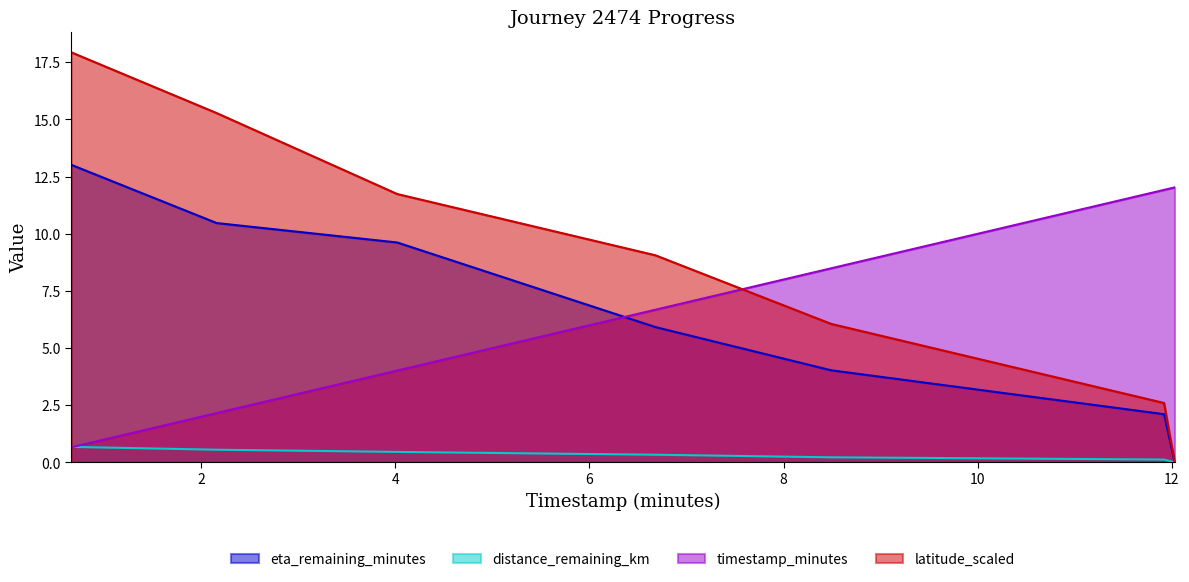

Where does the timestamp_minutes series first go above 6?

6.68